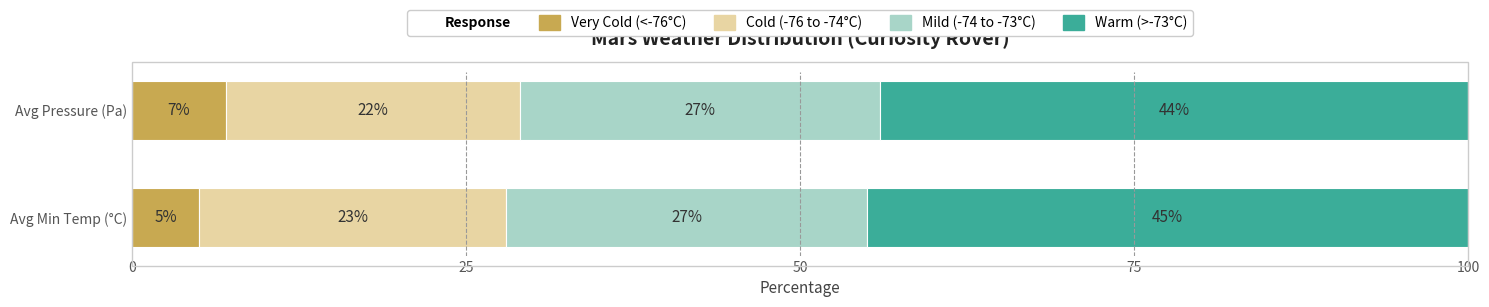

Read the Very Cold (<-76°C) value at Avg Pressure (Pa).

7